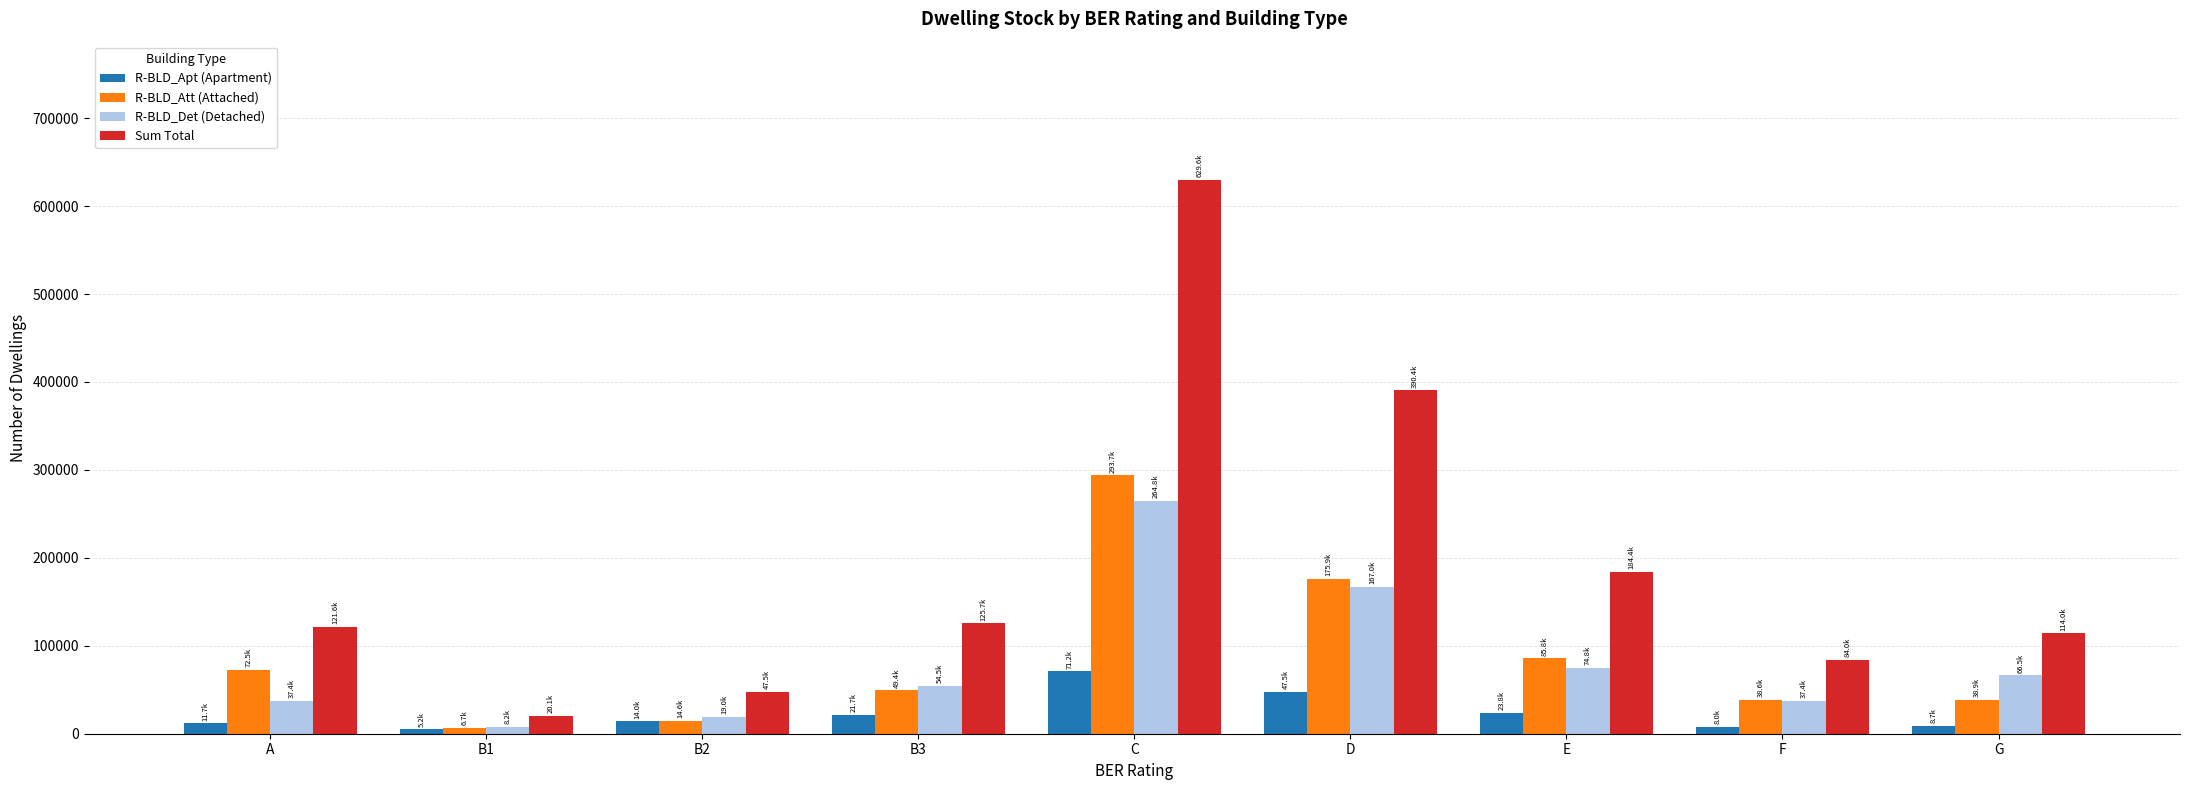

What position from the right is C?

5